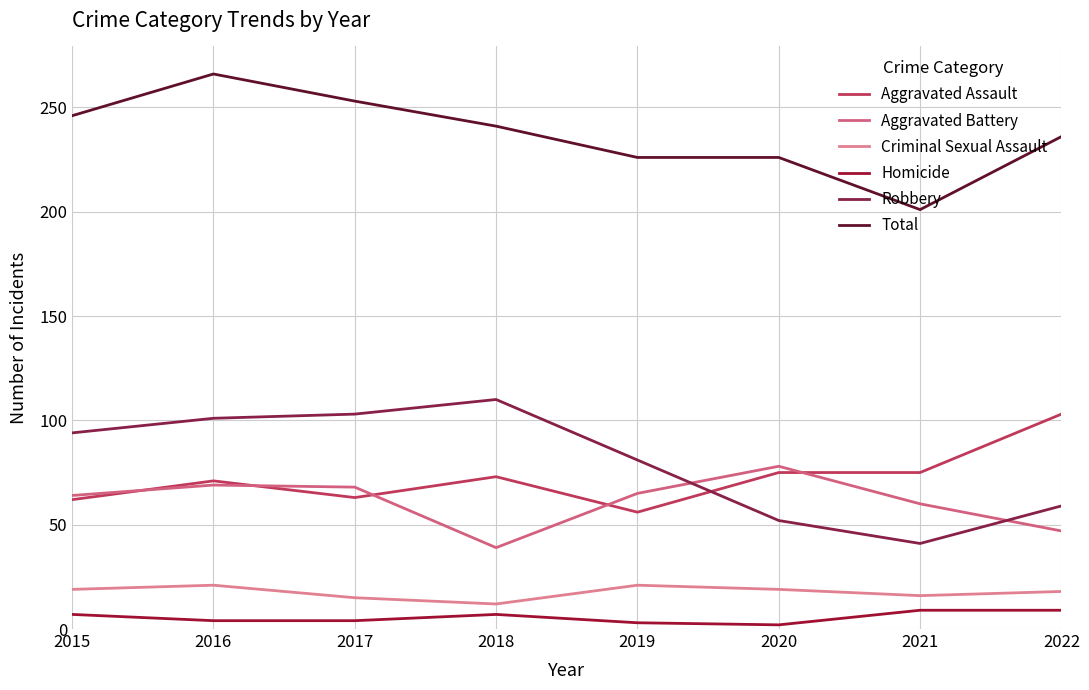

What is the spread (max minus min) of values at 2022?

227